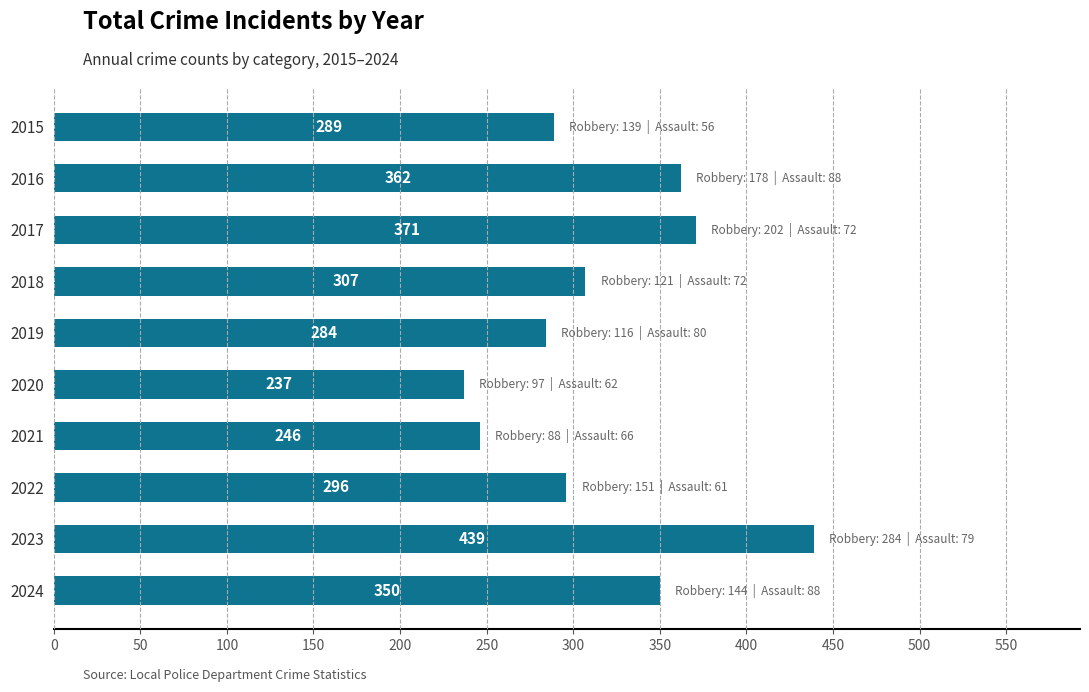

What is the change in value from 2015 to 2019?

-5